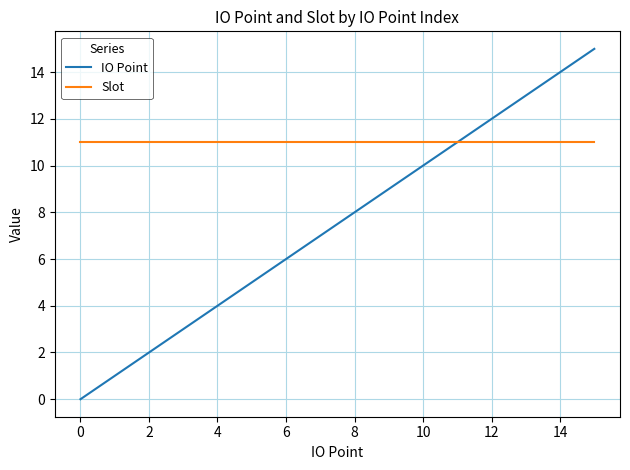

What is the maximum value for IO Point?

15